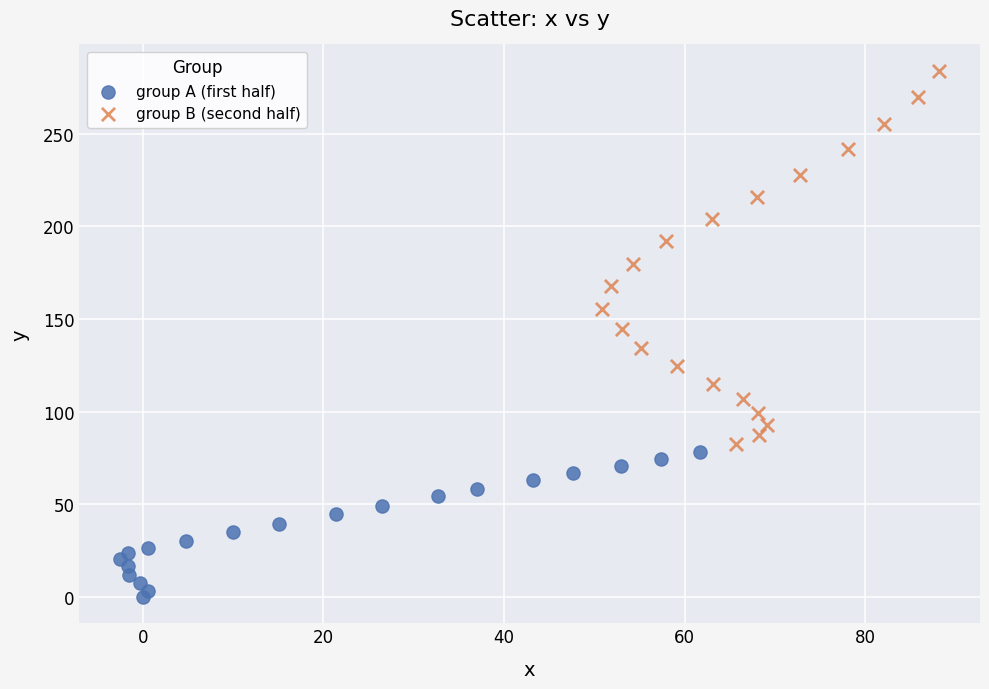

What are all the series names shown in the legend?

group A (first half), group B (second half)